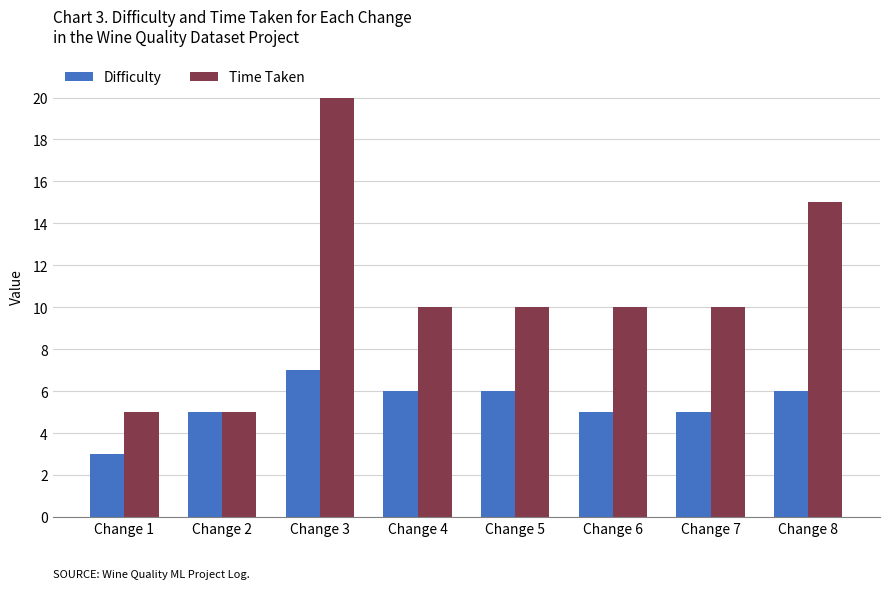

What is the smallest value displayed?

3